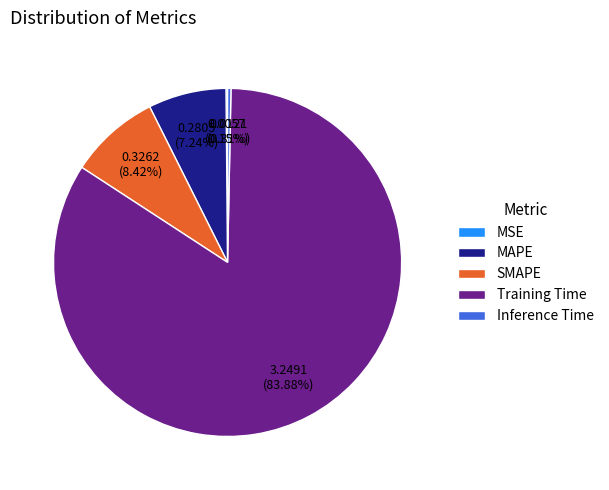

Combined, do SMAPE and MAPE account for over 50%?

No